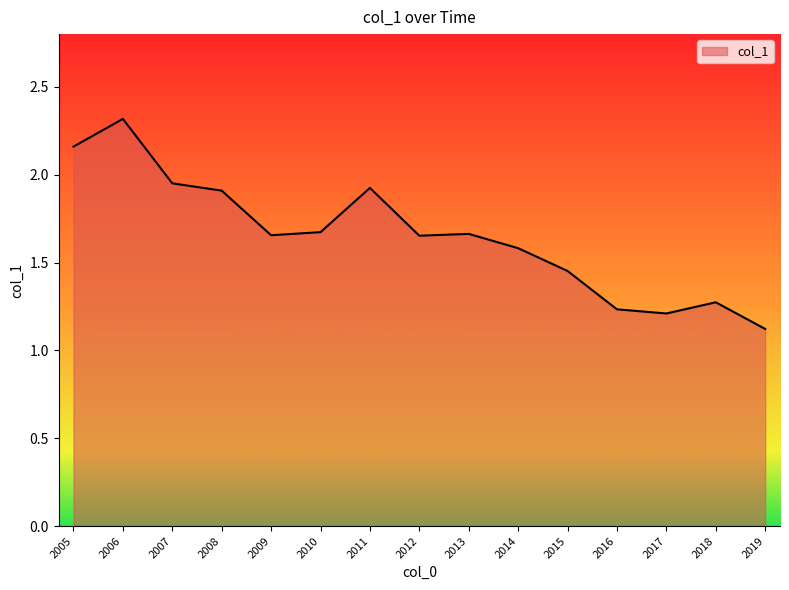

What is the difference between the values at 2013 and 2017?

0.5